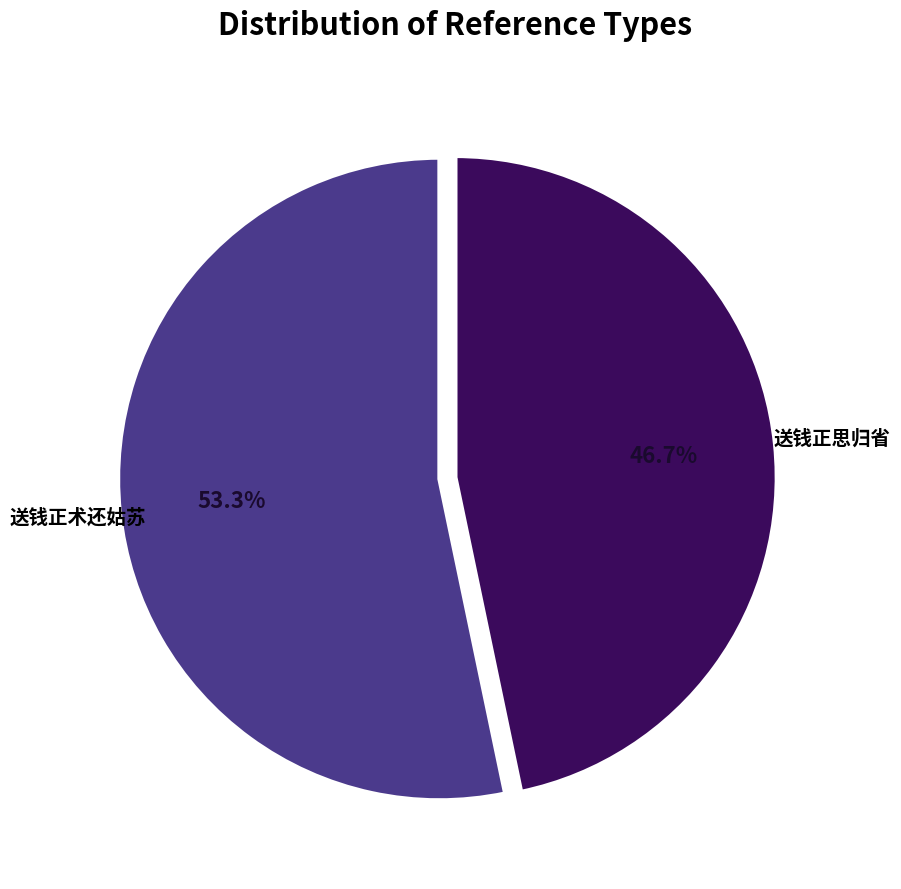

True or false: 送钱正思归省 accounts for 47% of the total.

True